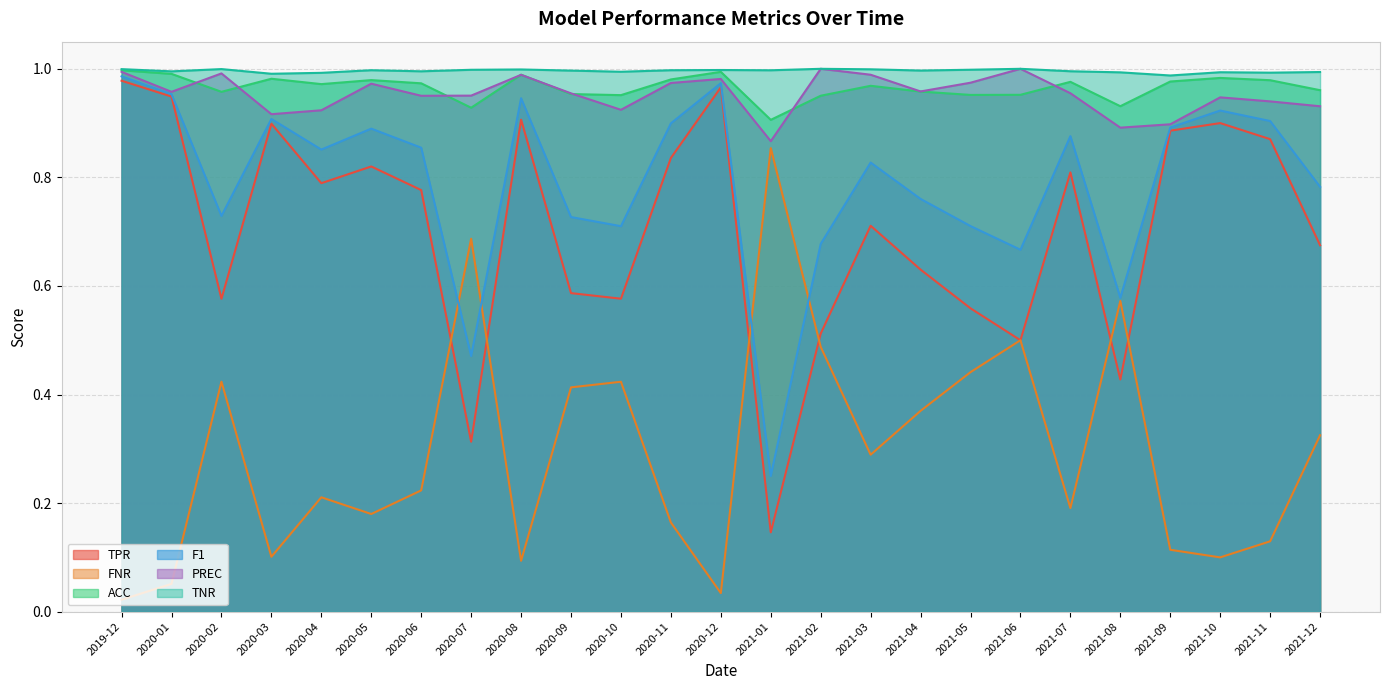

The FNR series shows 0.1 at 2020-09. True or false?

False